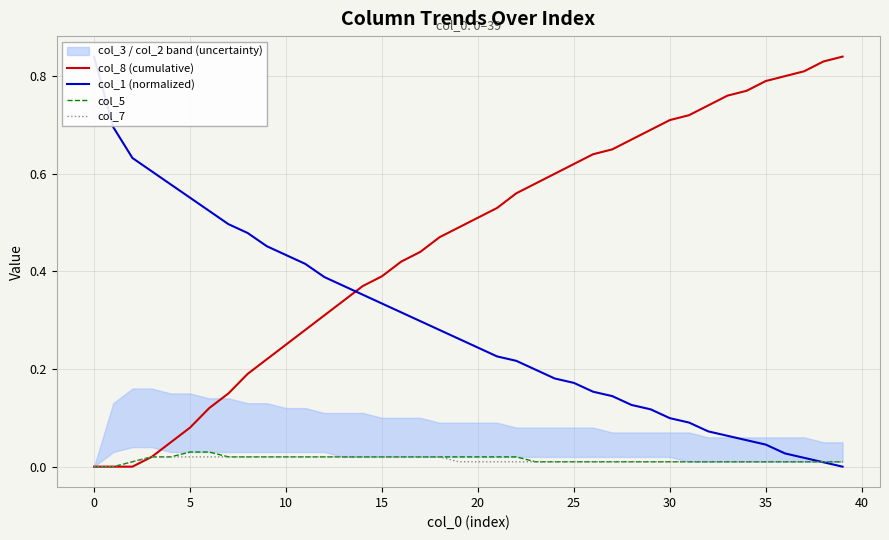

Which series changed the most between 23 and 30?

col_8 (cumulative)